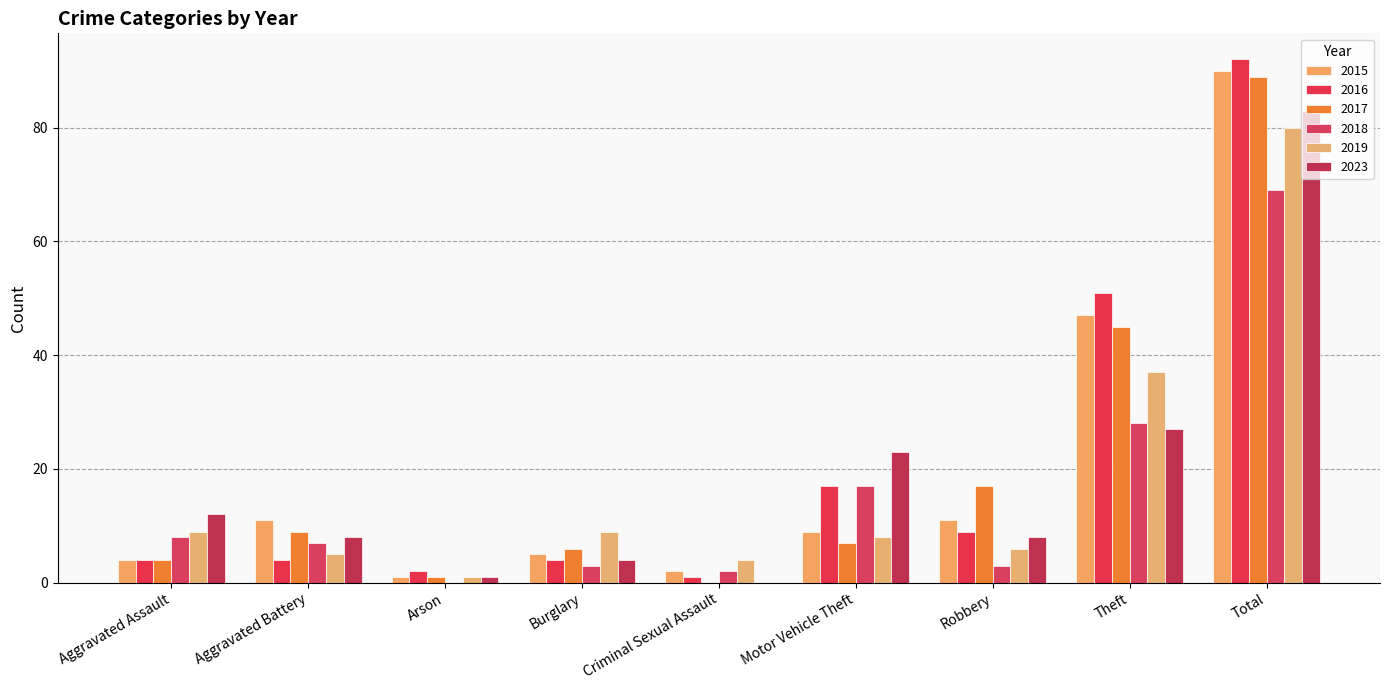

What is the sum of all 2016 values?

184